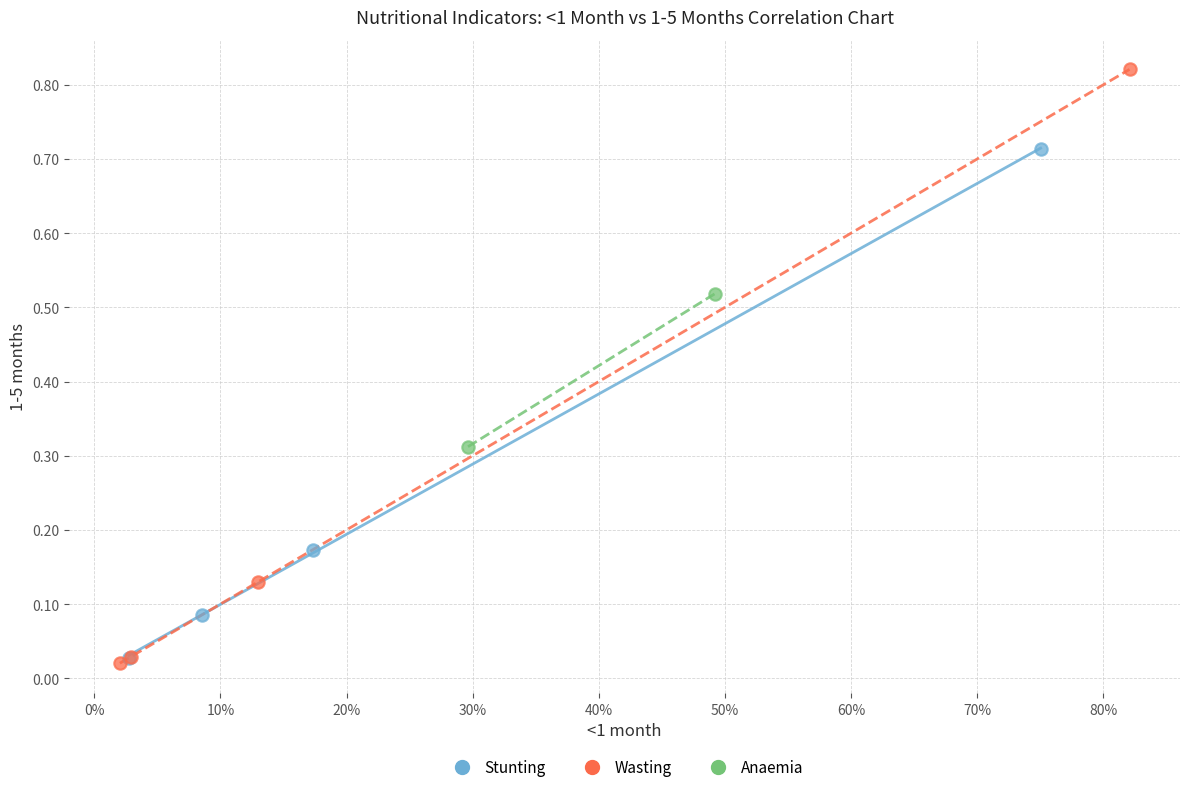

Which series reaches the minimum Y coordinate?

Wasting